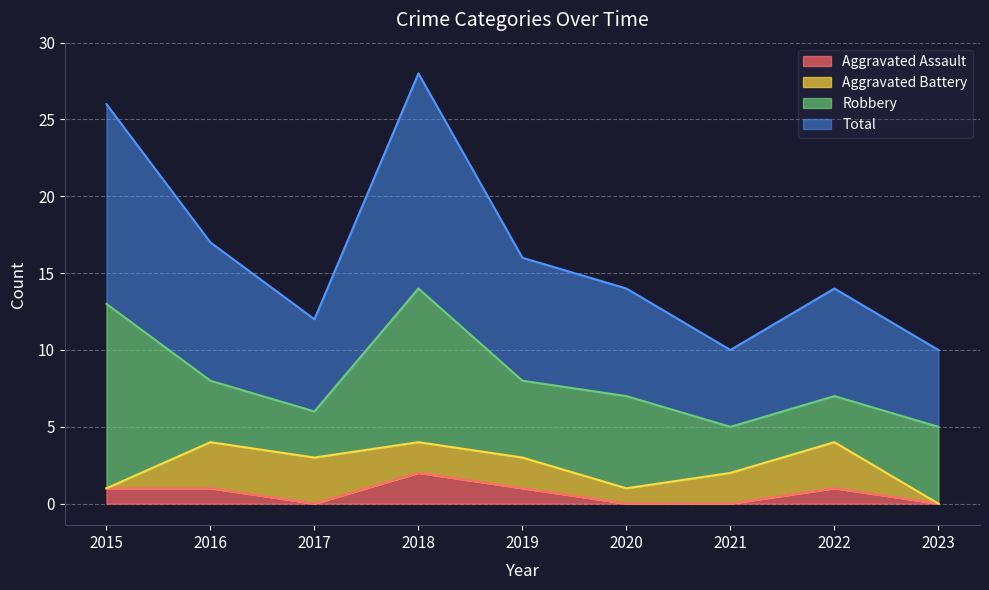

Where is the first local minimum for Total?

2017